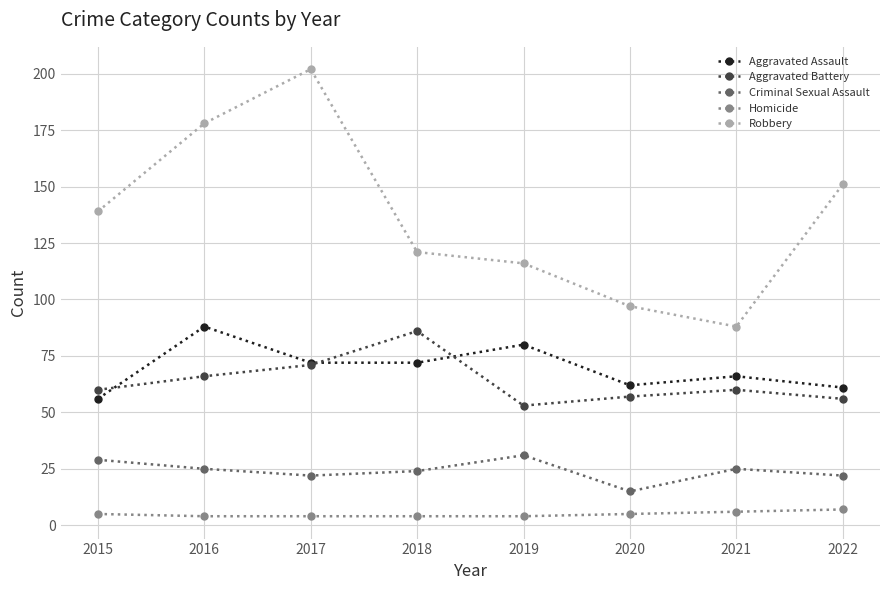

Which series has the largest range (max minus min)?

Robbery